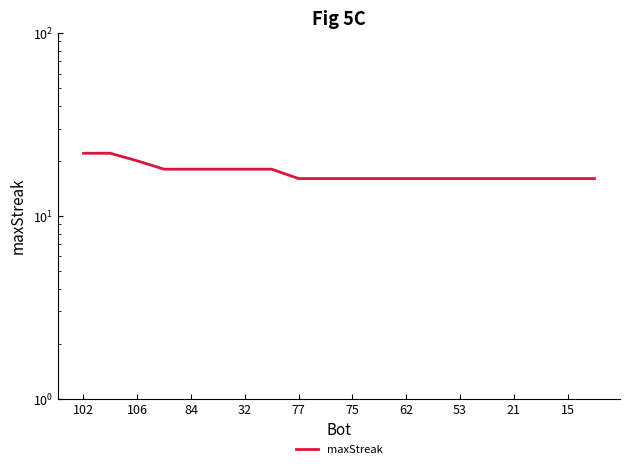

What is the difference between the maximum and minimum values?

6